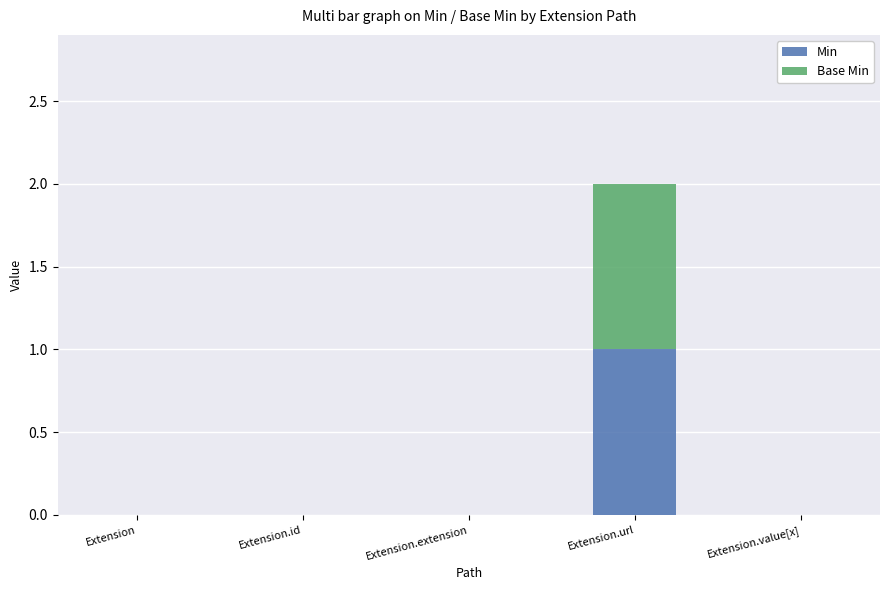

Reading right to left, transcribe the values for Min.

Extension.value[x]=0	Extension.url=1	Extension.extension=0	Extension.id=0	Extension=0